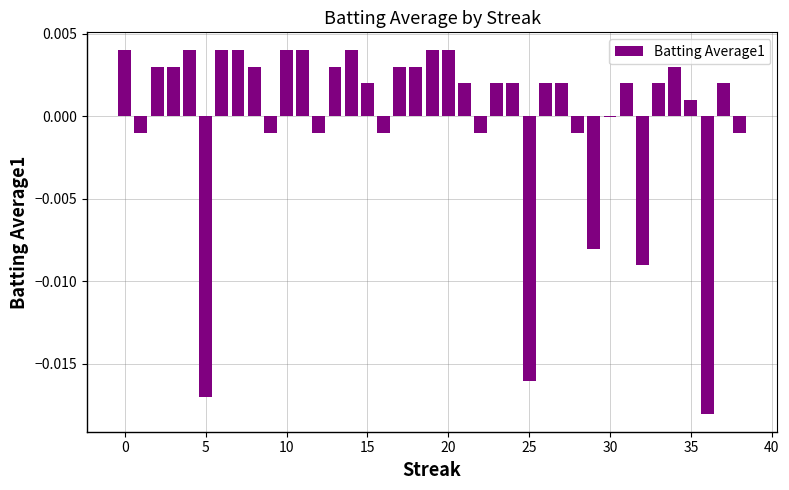

Count the number of categories in the chart.

39